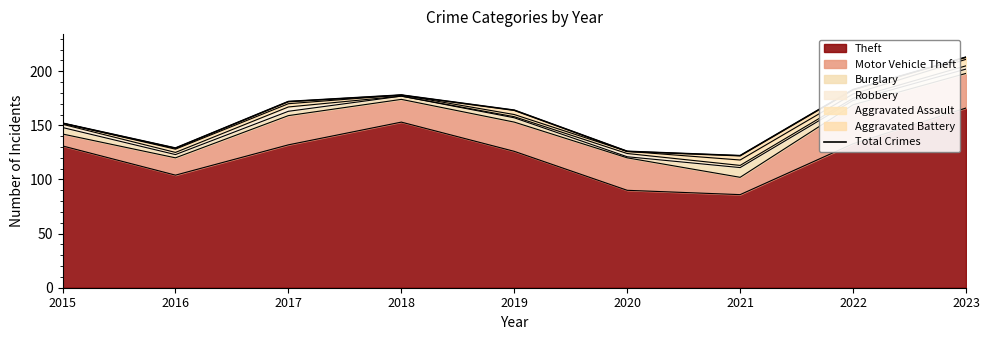

Which category has the lowest value across all series?

2021